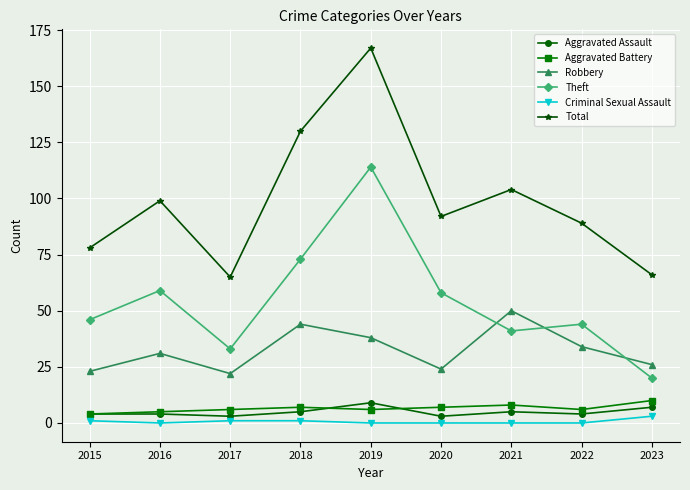

What is the approximate value of Aggravated Battery at 2016?

5